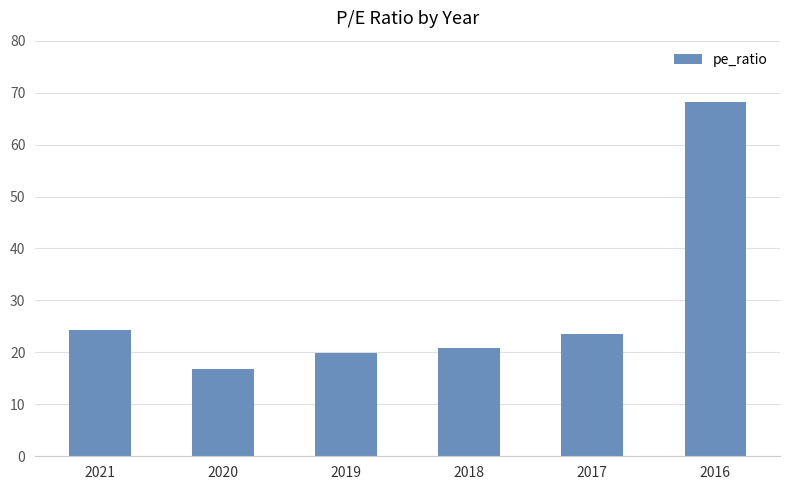

Is it true that the value at 2016 is 68.1?

True